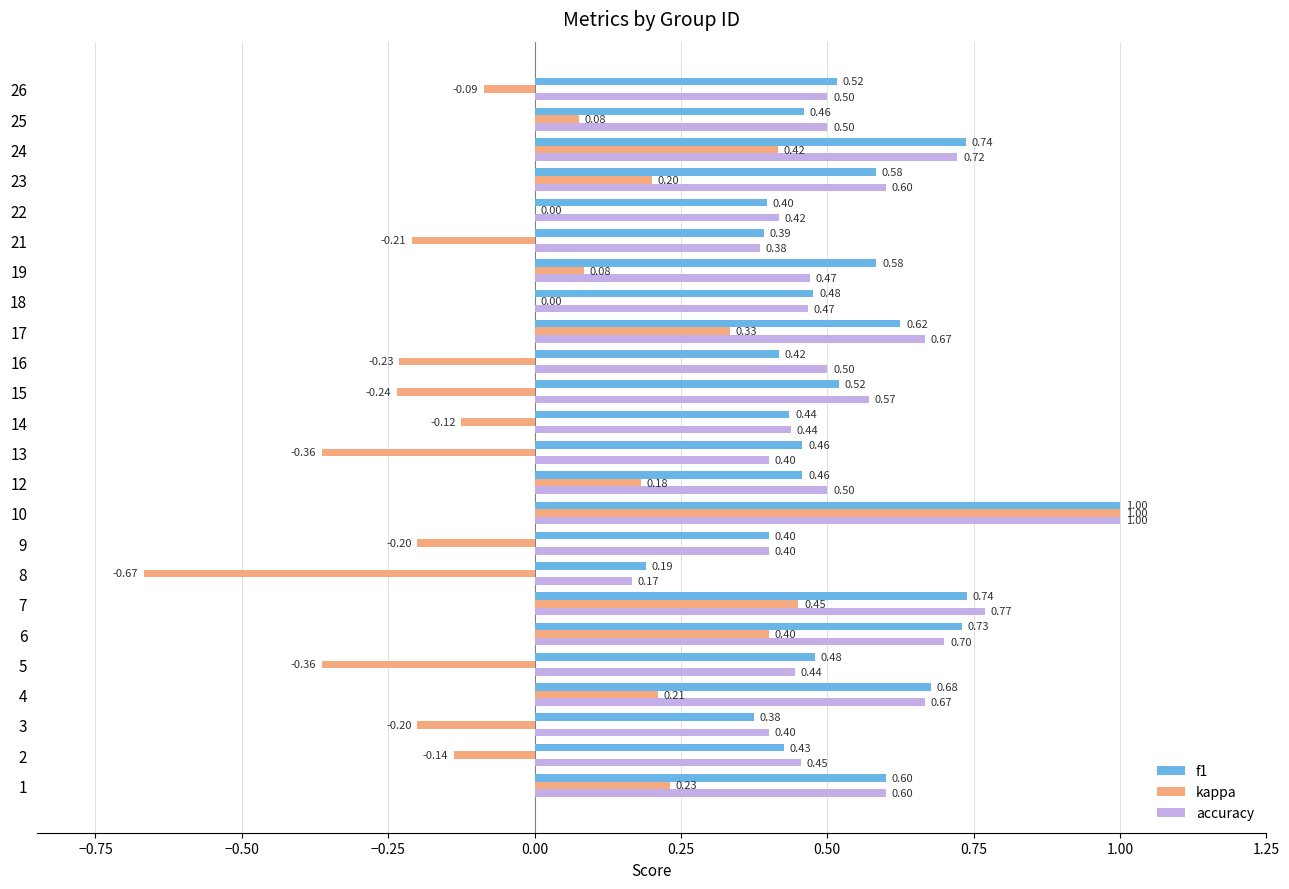

Which series changed the most between 8 and 26?

kappa